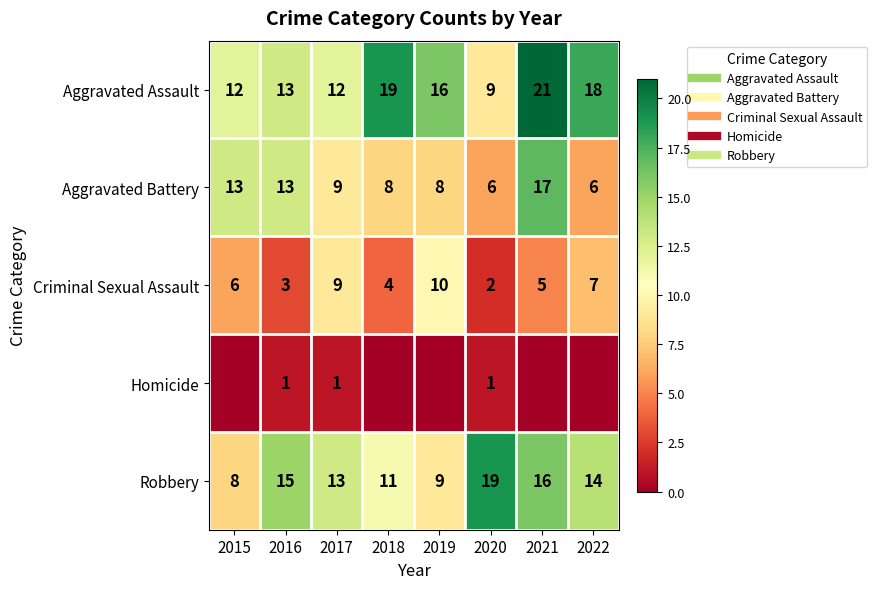

List the series in order of their peak value, highest first.

Aggravated Assault, Robbery, Aggravated Battery, Criminal Sexual Assault, Homicide